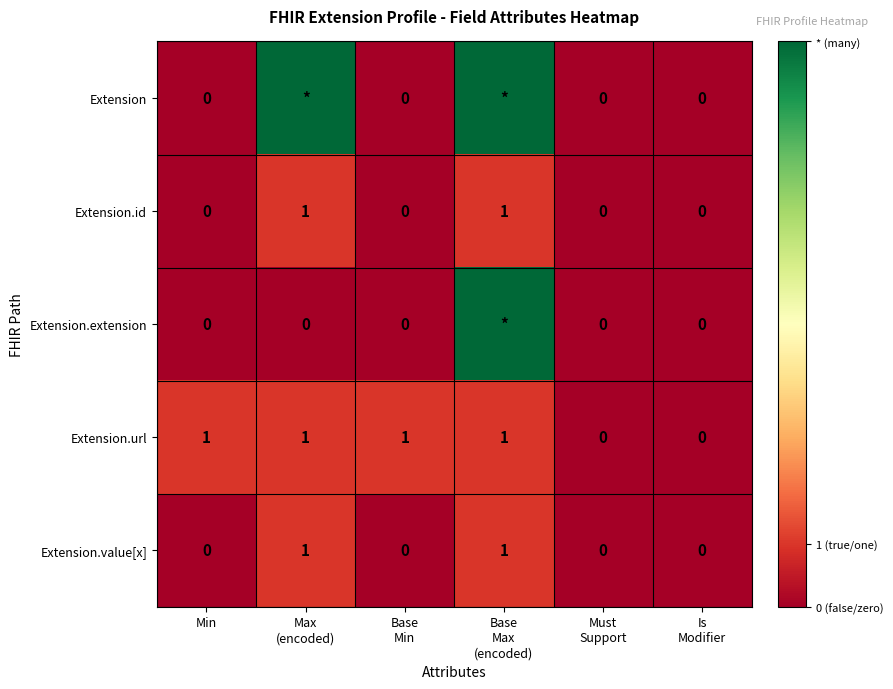

Is it true that Extension.url equals 0 at Min?

False